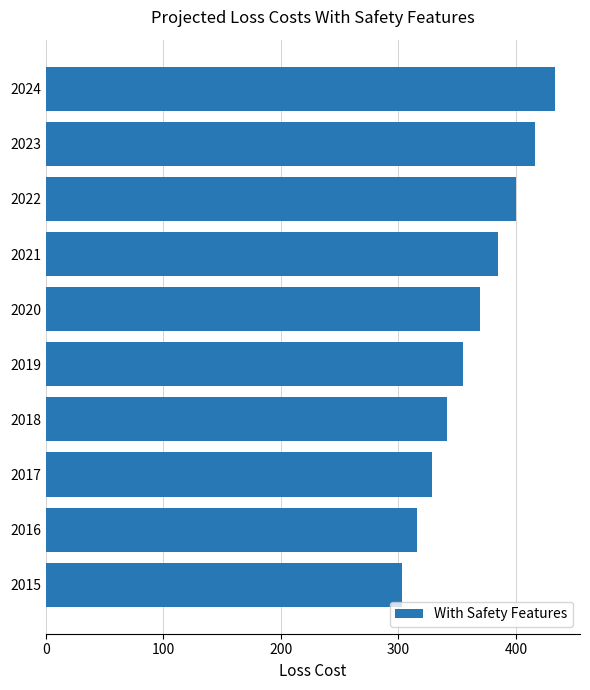

Reading bottom to top, extract all data points from this chart.

2015=303.3	2016=315.6	2017=328.3	2018=341.5	2019=355.3	2020=369.6	2021=384.5	2022=400.0	2023=416.1	2024=432.9